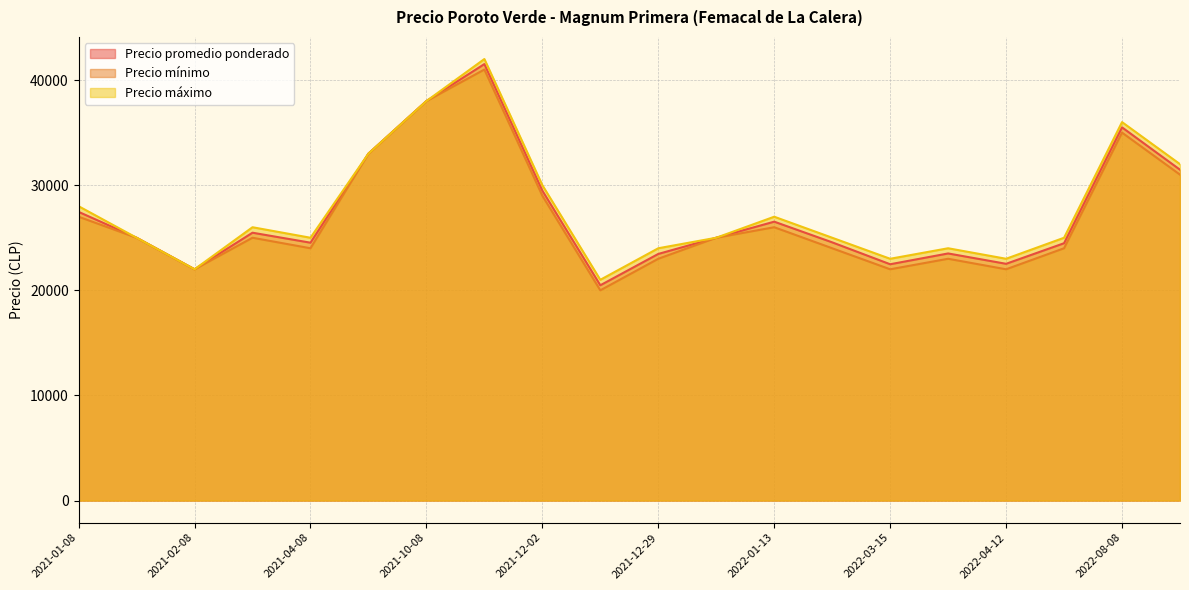

Is it true that Precio mínimo equals 15013 at 2021-02-11?

False